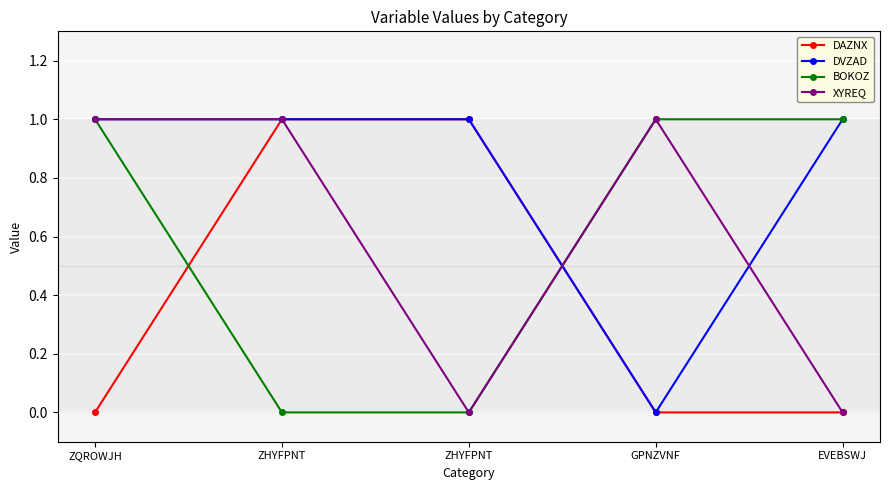

How many categories are shown in the chart?

5